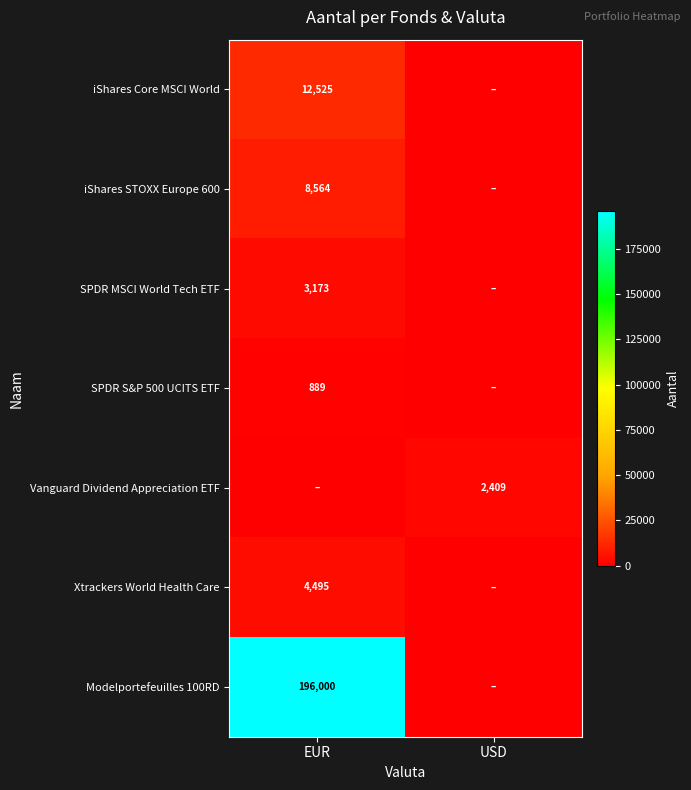

Is it true that iShares STOXX Europe 600 equals 8564 at EUR?

True